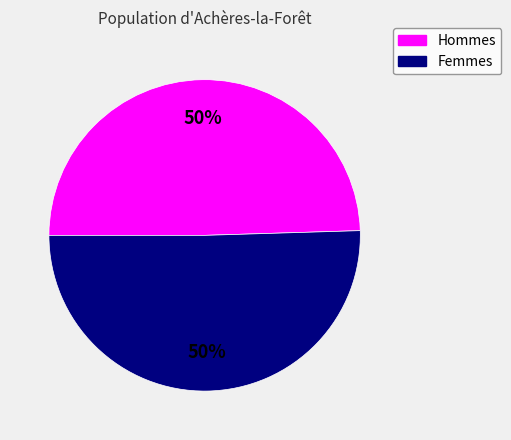

To the nearest percent, what is the average slice percentage?

50%